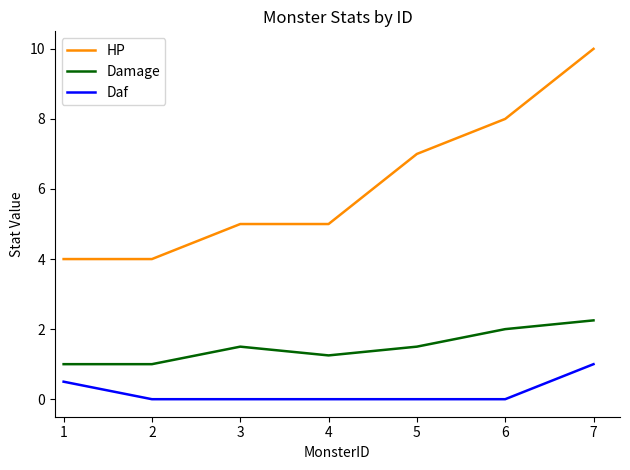

What value does the Damage series have at 6?

2.0